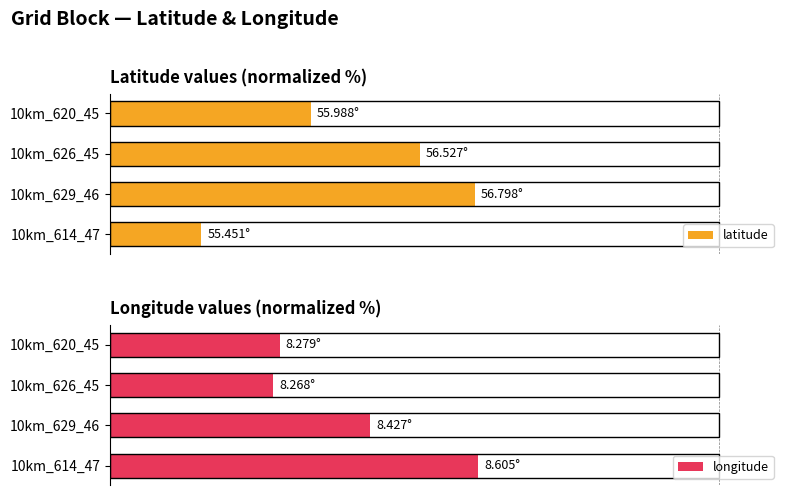

How many values in the latitude series exceed 50?

2